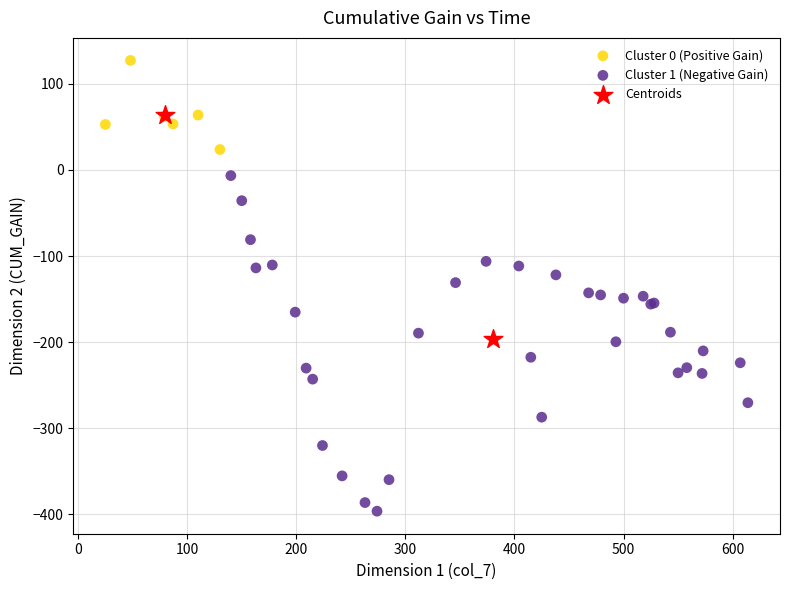

Which series contains the lowest Y value?

Cluster 1 (Negative Gain)